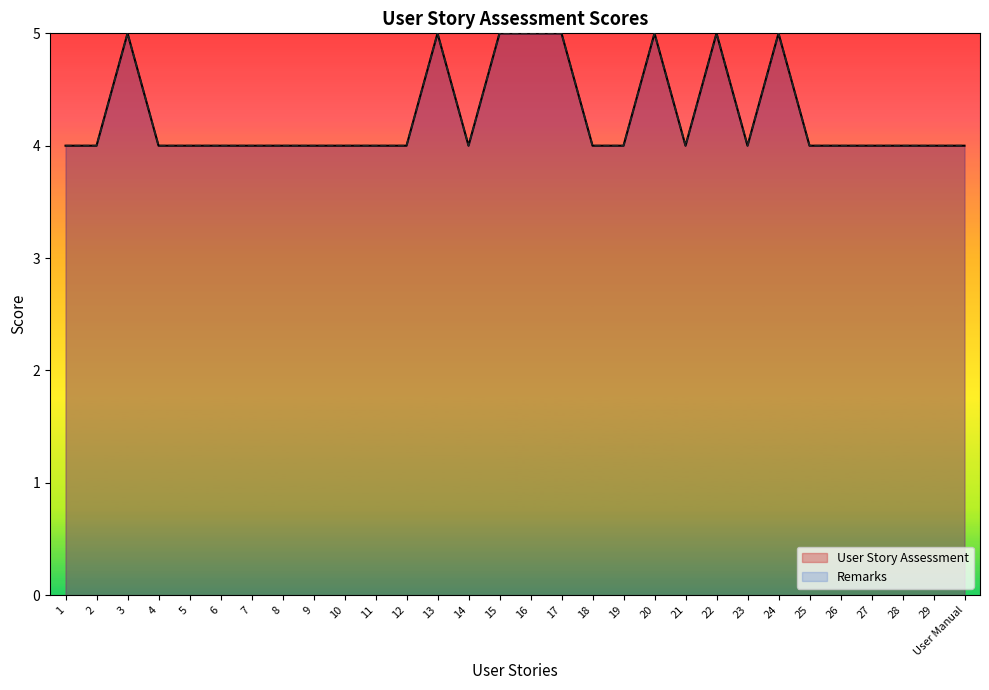

Is it true that Remarks equals 4 at 10?

True